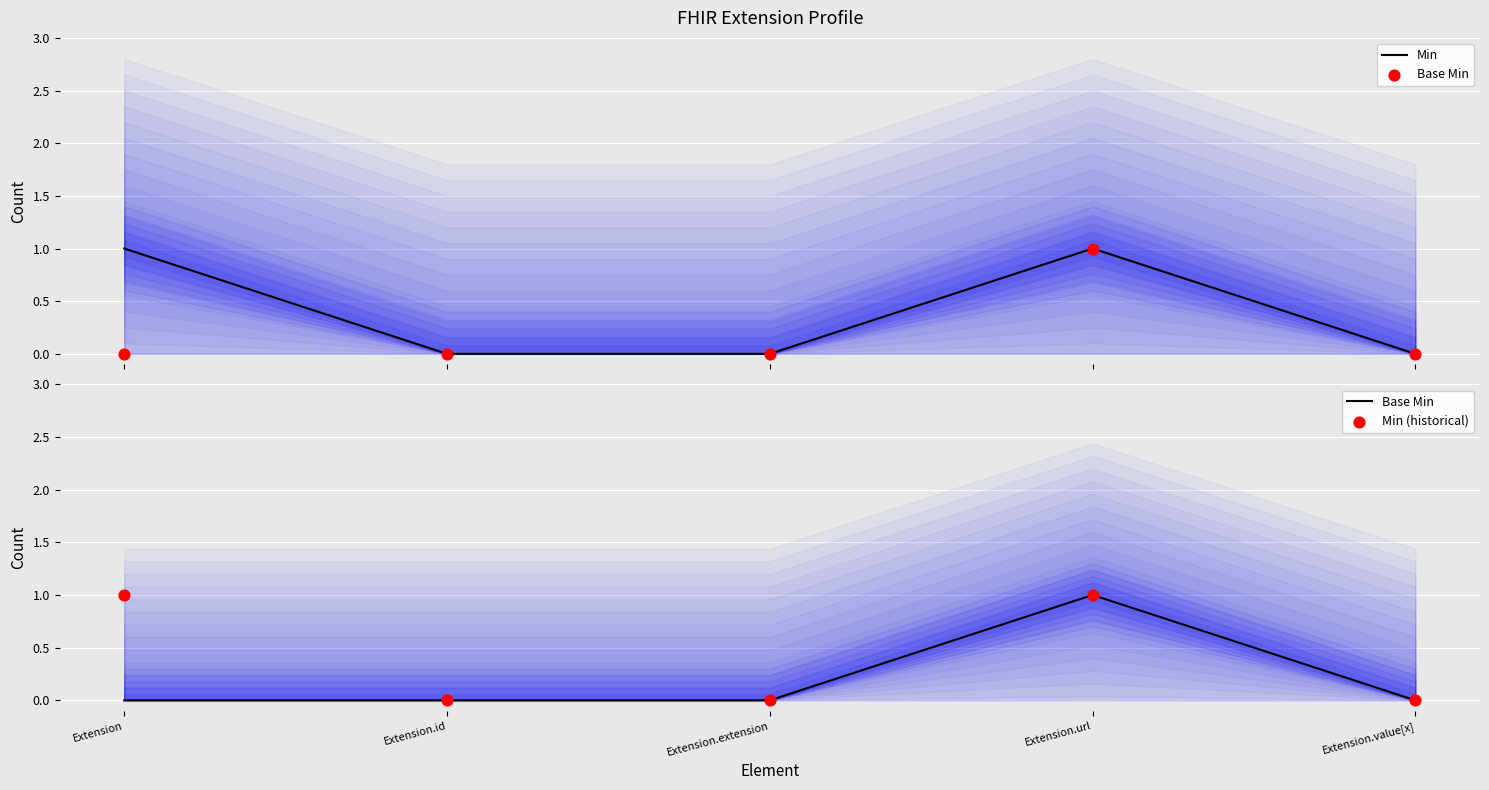

Which series reaches the maximum Y coordinate?

Min